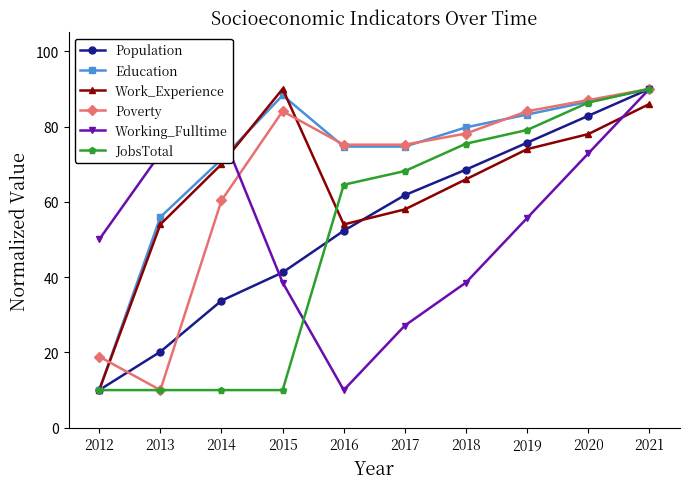

Between 2018 and 2019, which series saw the biggest shift?

Working_Fulltime